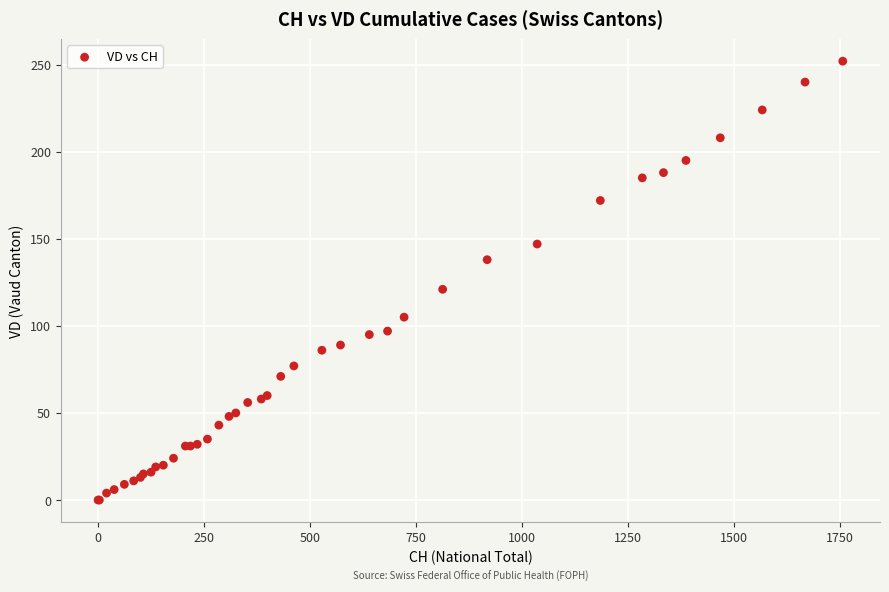

What Y value in the scatter plot is closest to 126?

121